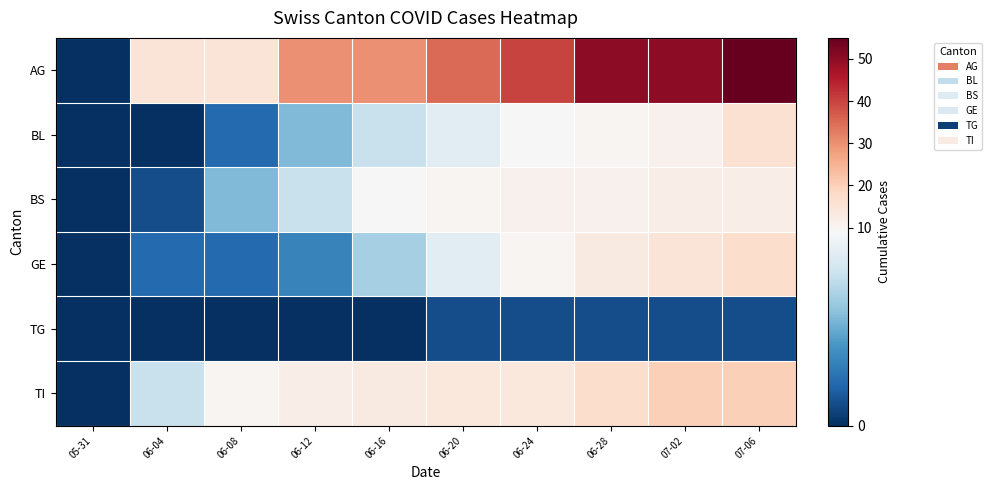

Reading left to right, list all the values displayed in this chart.

AG: 05-31=0	06-04=15	06-08=15	06-12=30	06-16=30	06-20=35	06-24=40	06-28=50	07-02=50	07-06=55
BL: 05-31=0	06-04=0	06-08=2	06-12=5	06-16=7	06-20=8	06-24=9	06-28=10	07-02=11	07-06=16
BS: 05-31=0	06-04=1	06-08=5	06-12=7	06-16=9	06-20=10	06-24=11	06-28=11	07-02=12	07-06=12
GE: 05-31=0	06-04=2	06-08=2	06-12=3	06-16=6	06-20=8	06-24=10	06-28=13	07-02=15	07-06=17
TG: 05-31=0	06-04=0	06-08=0	06-12=0	06-16=0	06-20=1	06-24=1	06-28=1	07-02=1	07-06=1
TI: 05-31=0	06-04=7	06-08=10	06-12=12	06-16=13	06-20=14	06-24=14	06-28=17	07-02=20	07-06=20